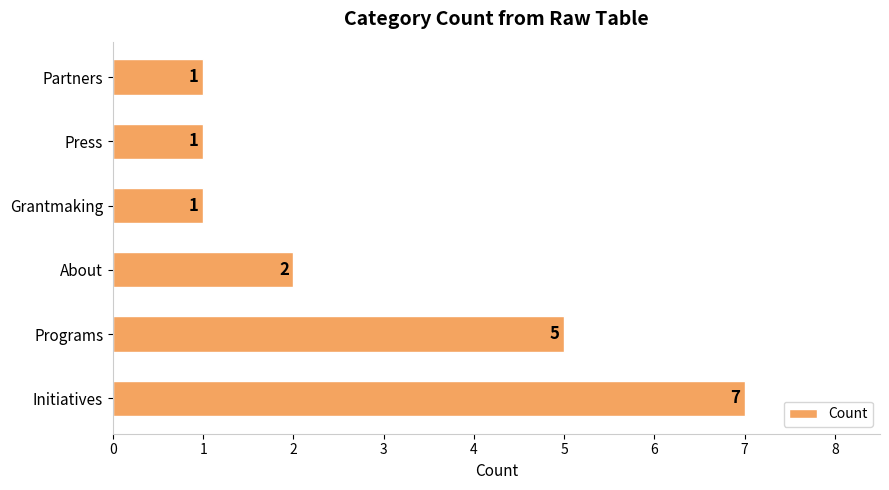

Between Partners and Initiatives, which is larger?

Initiatives